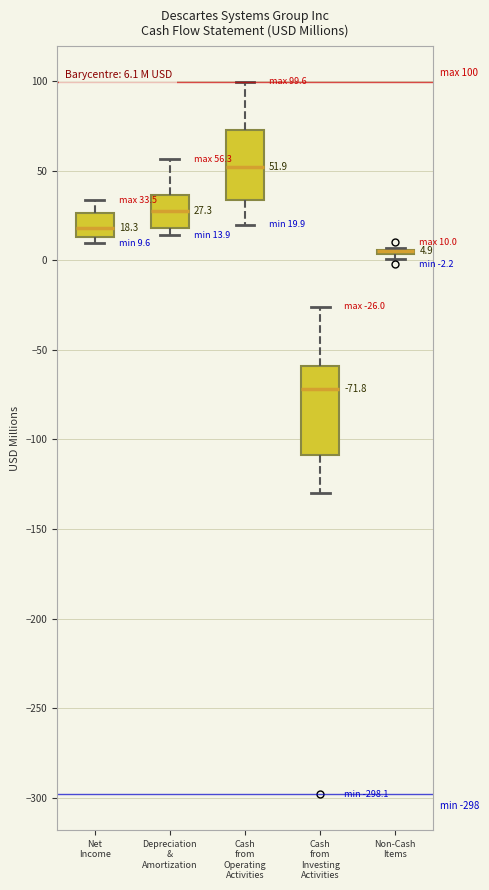

Comparing the boxes themselves (not the whiskers), which one is the tallest?

Cash from Investing Activities